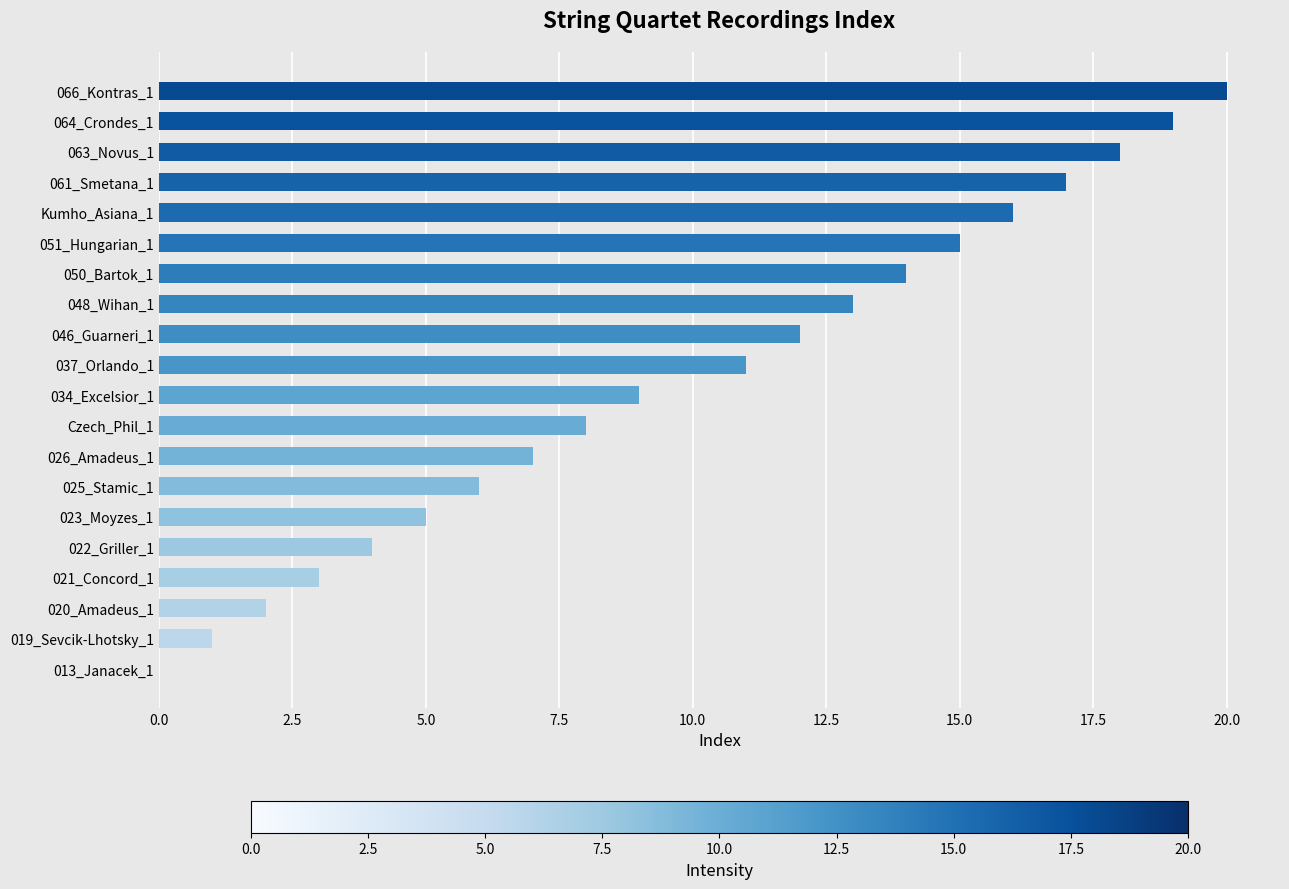

What is the greatest value displayed?

20